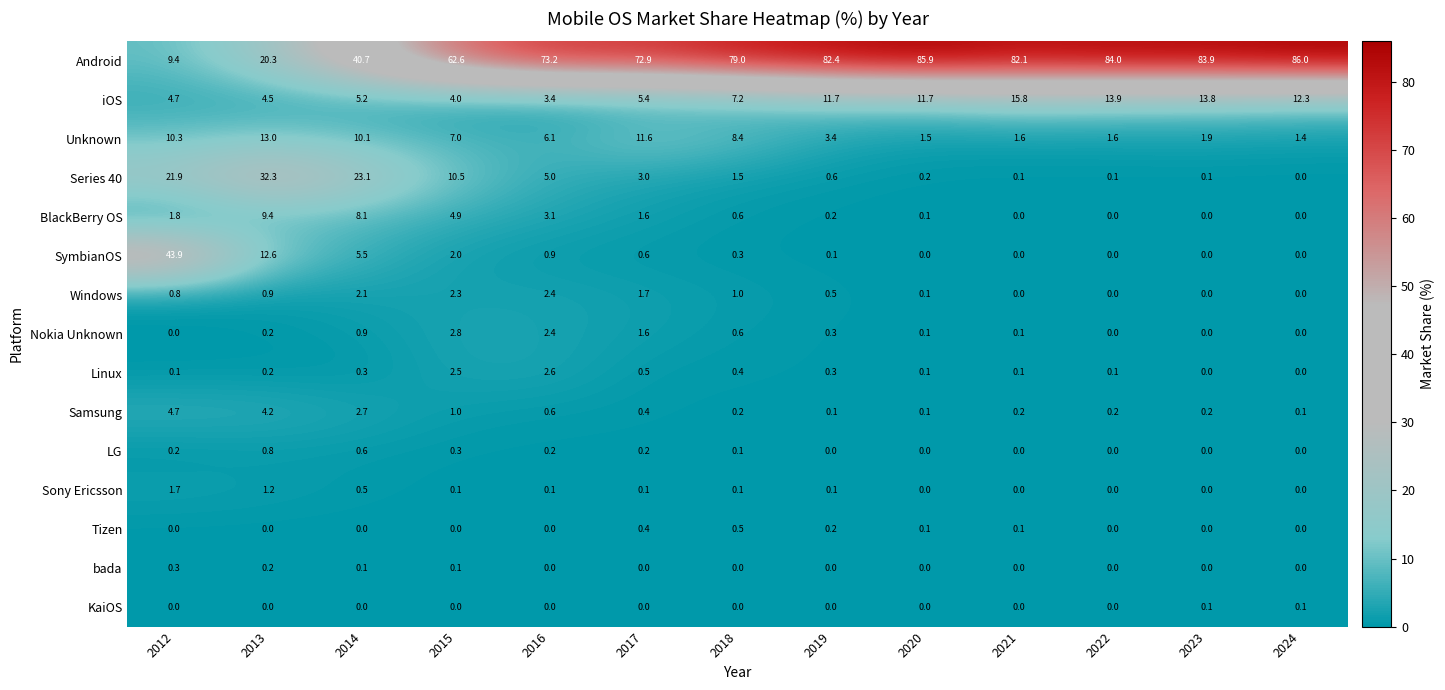

Which series has the largest range (max minus min)?

Android